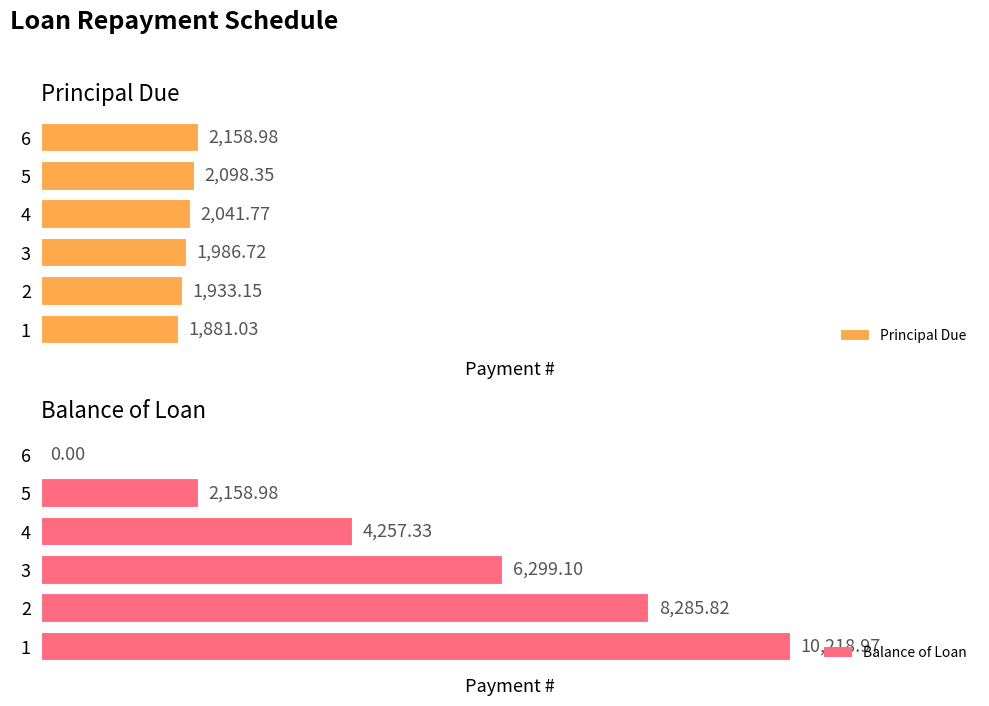

Does the chart contain stacked bars?

No